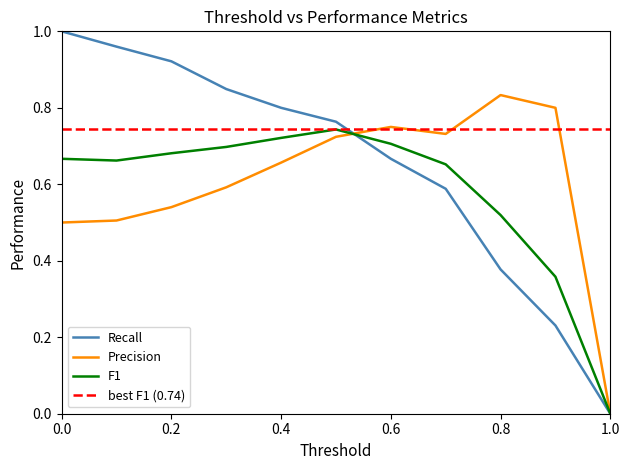

What is the label of the 4th point from the right?

0.7